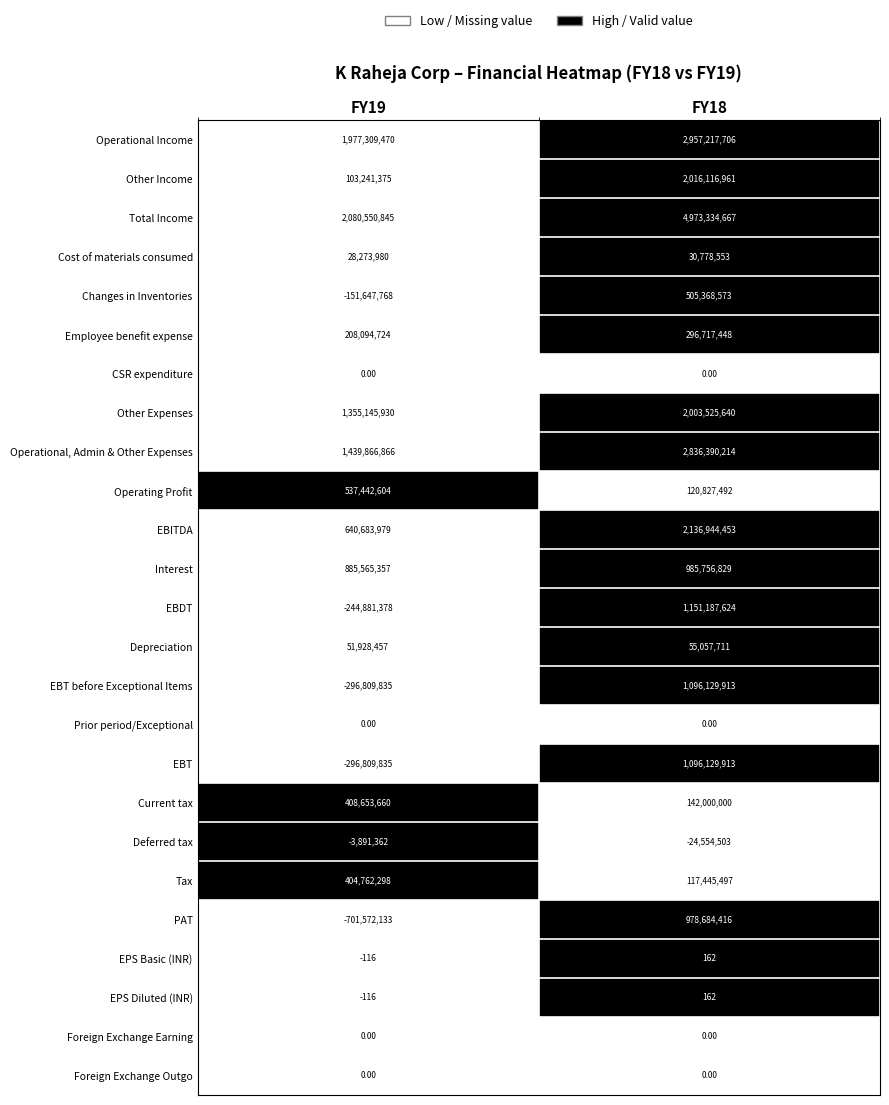

At which category is the sum across all series the highest?

FY18